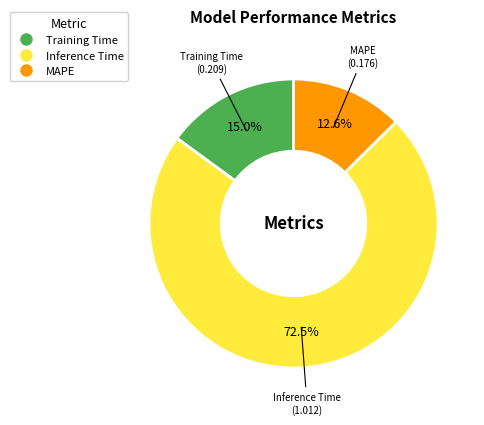

Which category has the biggest portion of the pie?

Inference Time